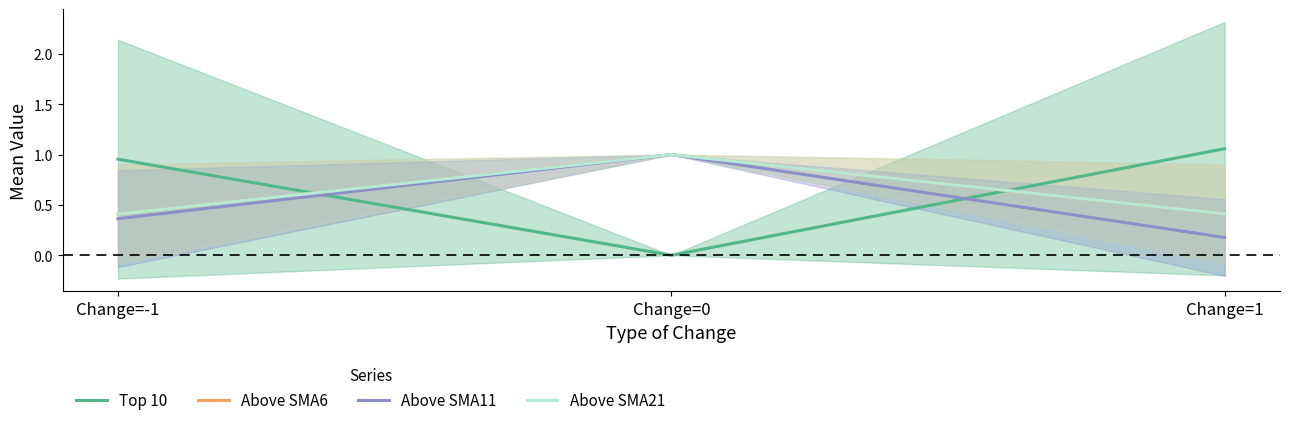

What is the difference between the maximum and minimum values in the Above SMA21 series?

0.6